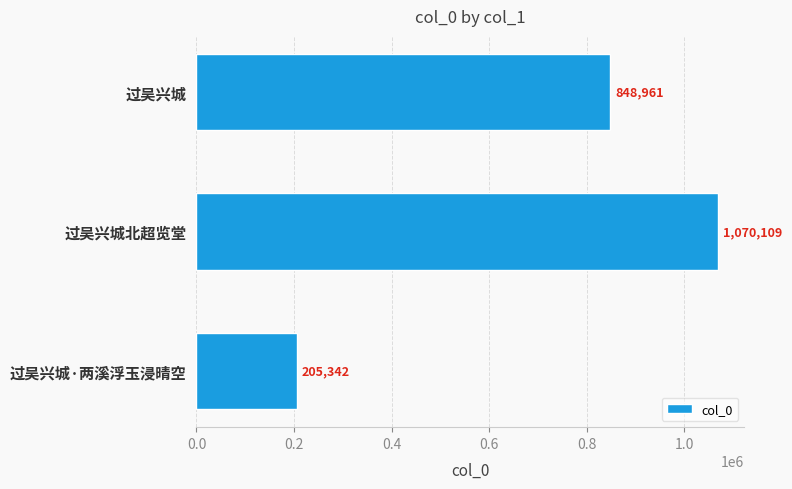

List the labels in order of value, largest first.

过吴兴城北超览堂, 过吴兴城, 过吴兴城·两溪浮玉浸晴空